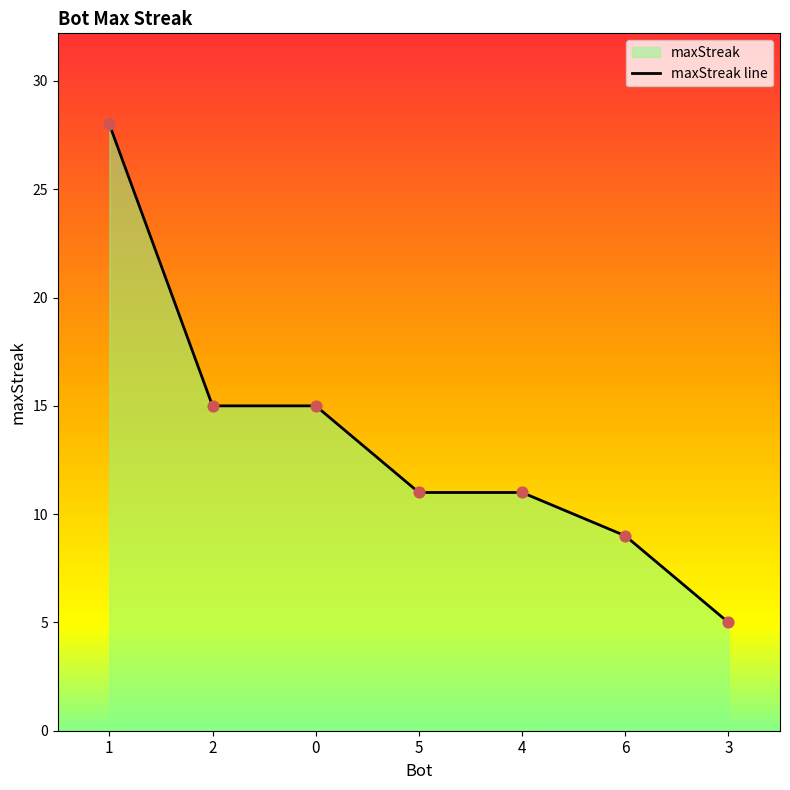

Approximately how many times larger is the value at 6 compared to 5?

0.8